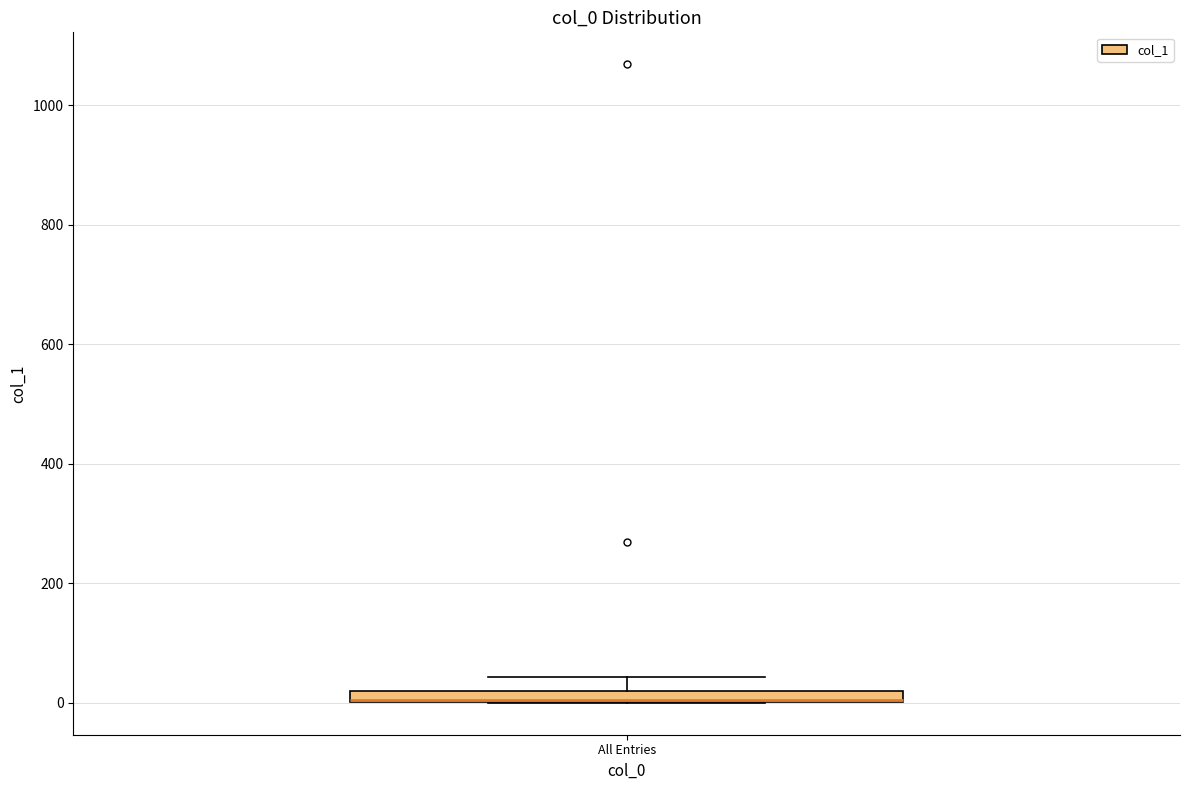

Where is the upper edge of the box for All Entries on the y-axis? The values are not printed on the chart, so give them approximately, as read against the axis.

20